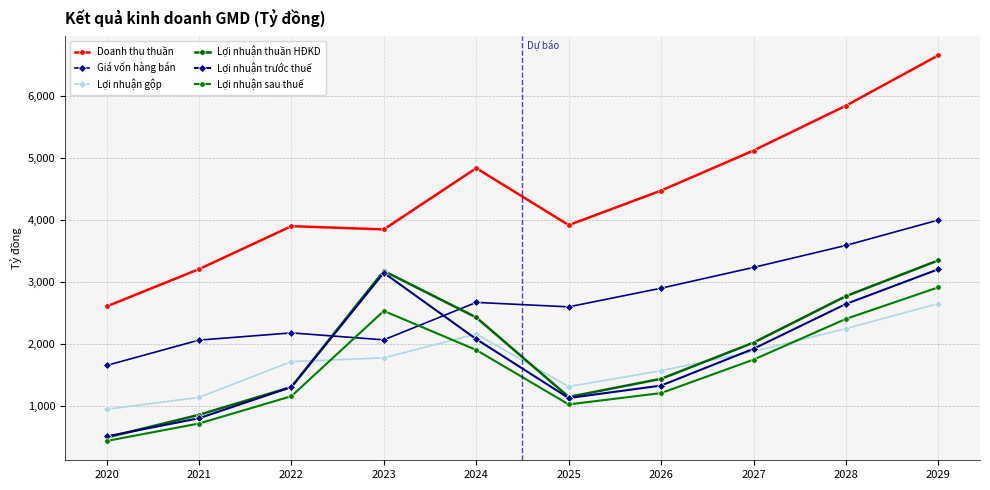

At how many categories does at least one series exceed 1728?

10